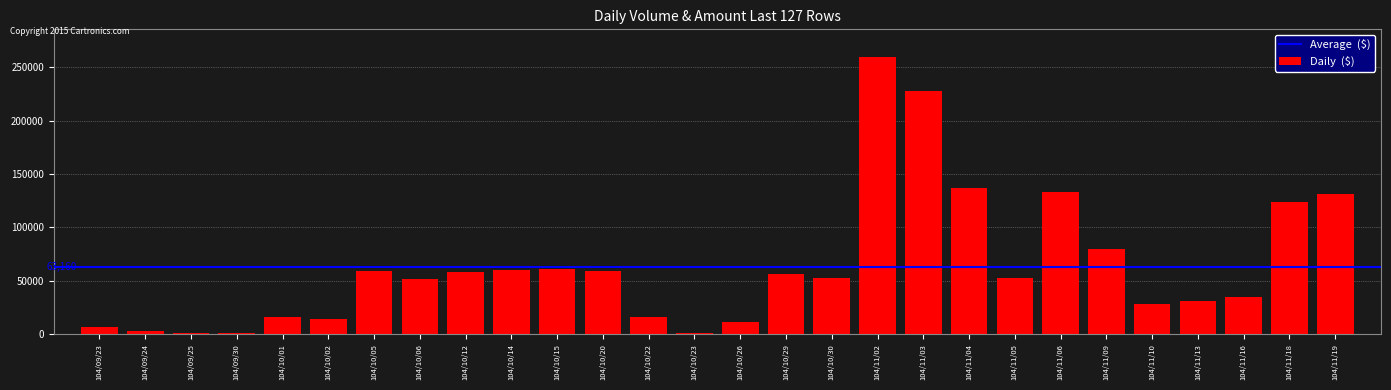

What is the maximum value shown in the chart?

259410